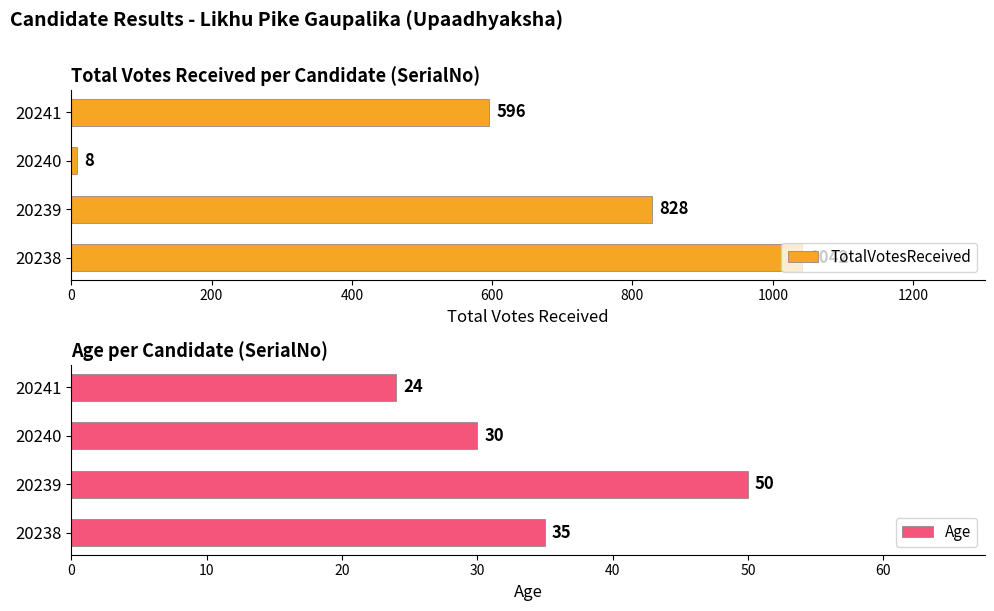

True or false: Age has a value of 50 at 20239.

True